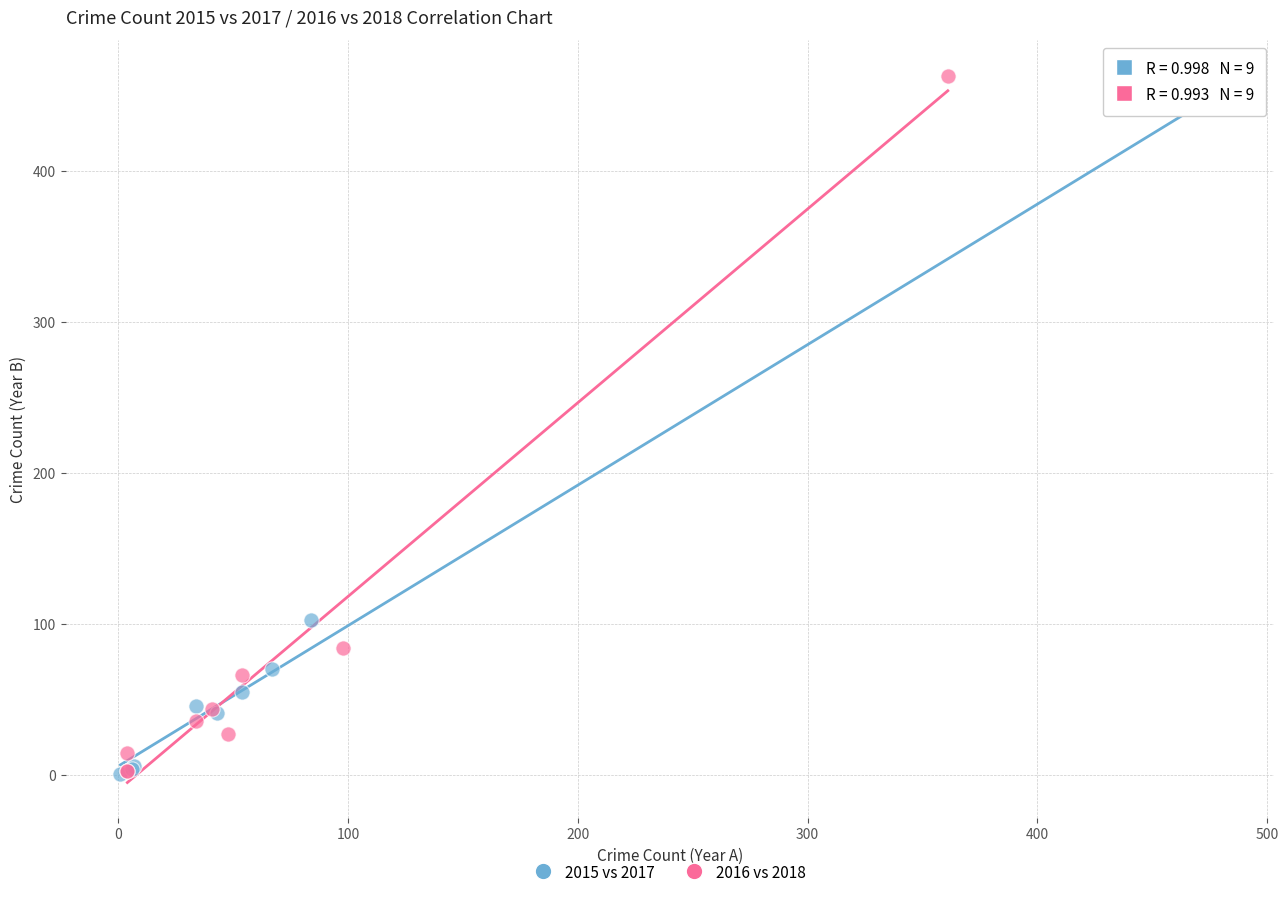

Which series has the widest spread of Y values?

2016 vs 2018